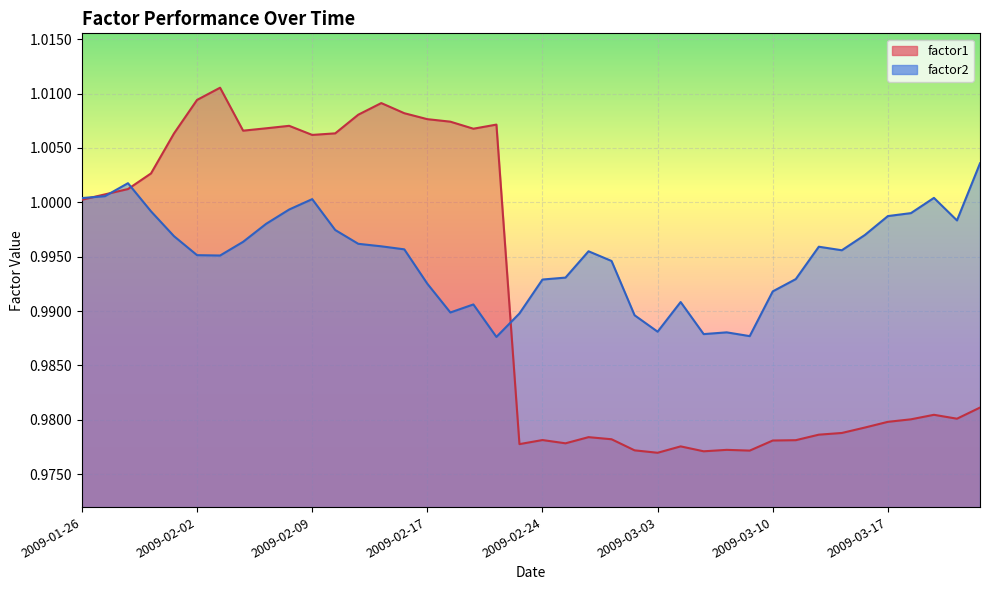

Rank the series by their maximum value, from highest to lowest.

factor1, factor2